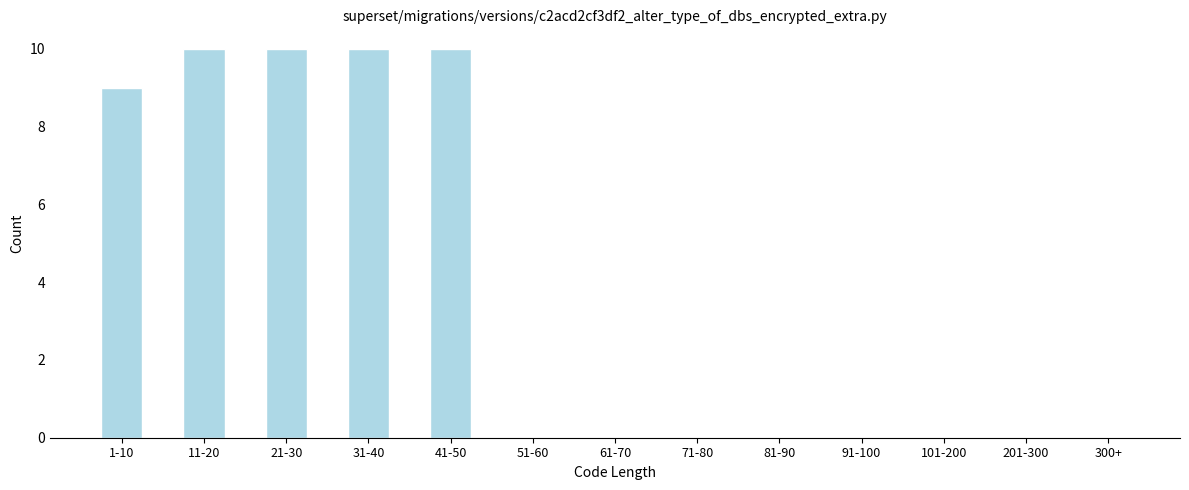

Reading left to right, transcribe all the data shown in this chart.

1-10=9	11-20=10	21-30=10	31-40=10	41-50=10	51-60=0	61-70=0	71-80=0	81-90=0	91-100=0	101-200=0	201-300=0	300+=0